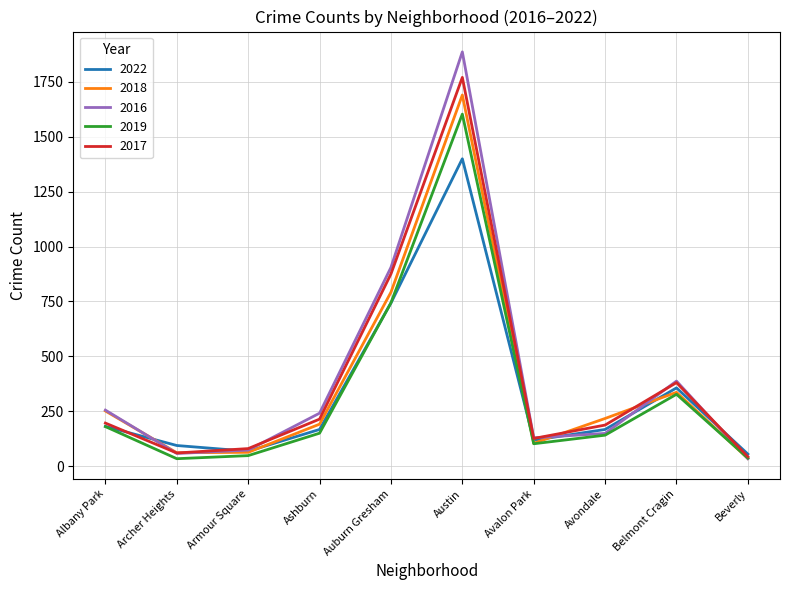

What is the difference between the highest and lowest values at Auburn Gresham?

162